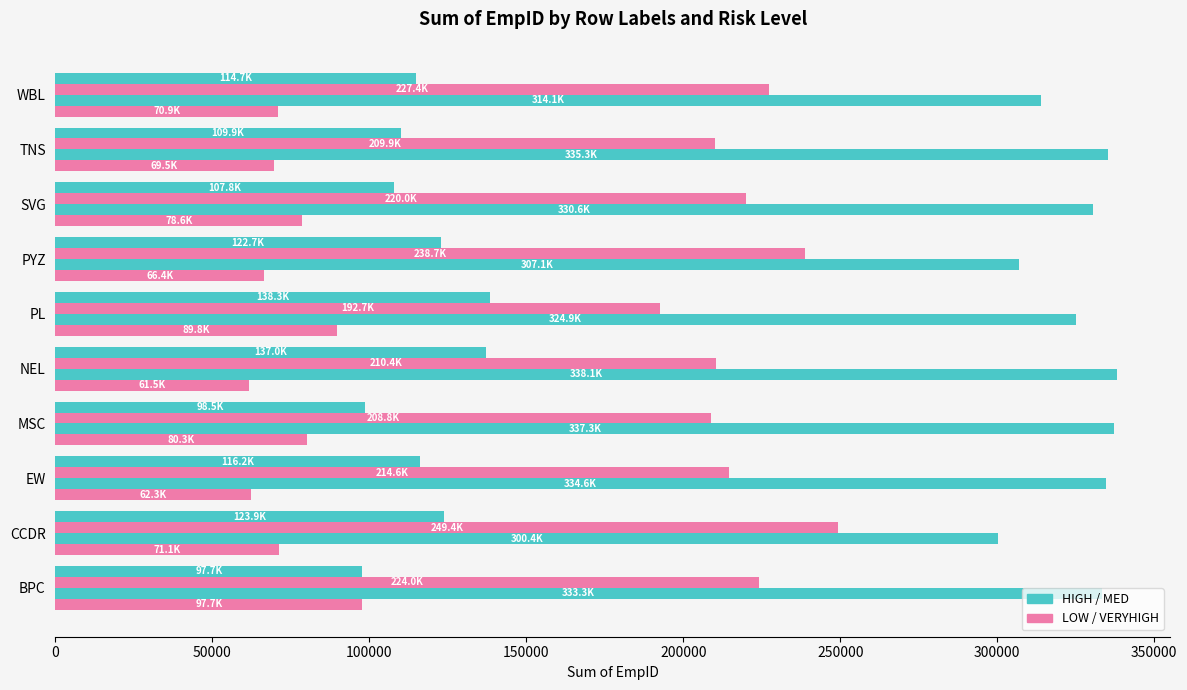

How many data points does each series have?

10